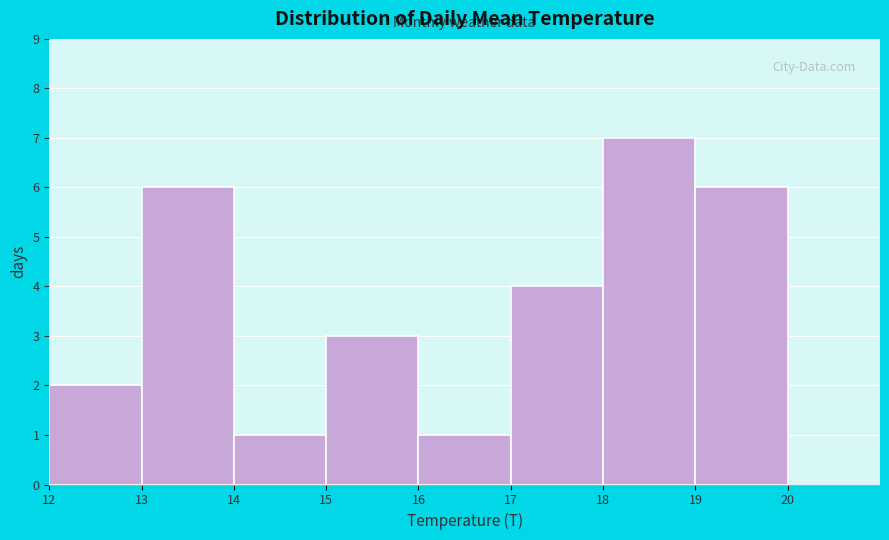

Reading left to right, transcribe this chart: for each bar, give the range it covers on the x-axis and its height. The values are not printed on the chart, so give them approximately, as read against the axis.

12 to 13: 2
13 to 14: 6
14 to 15: 1
15 to 16: 3
16 to 17: 1
17 to 18: 4
18 to 19: 7
19 to 20: 6